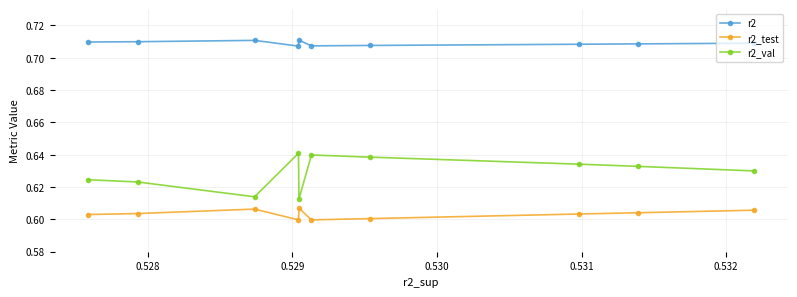

What are all the series names shown in the legend?

r2, r2_test, r2_val